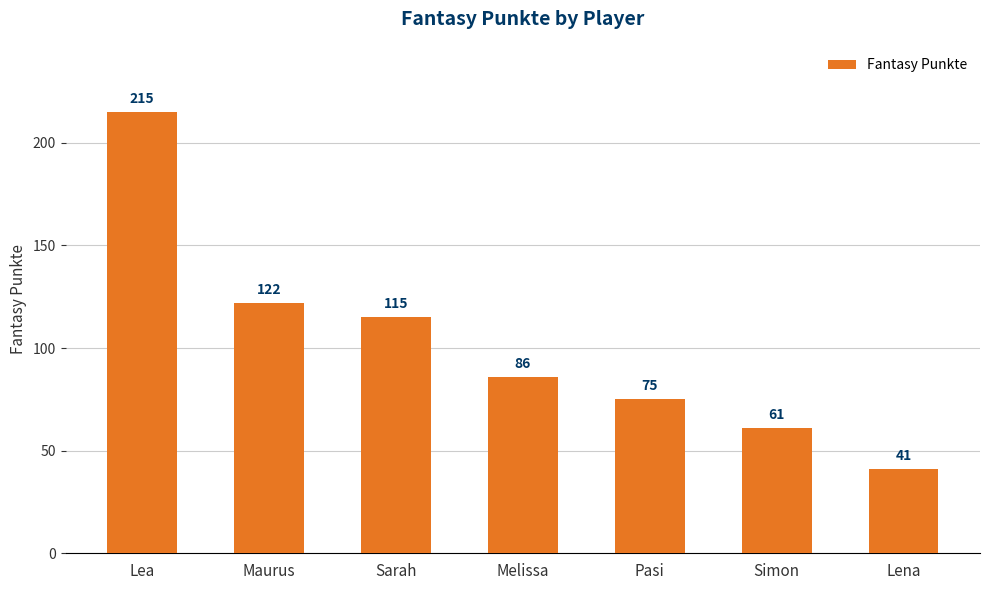

What is the difference between the maximum and minimum values?

174